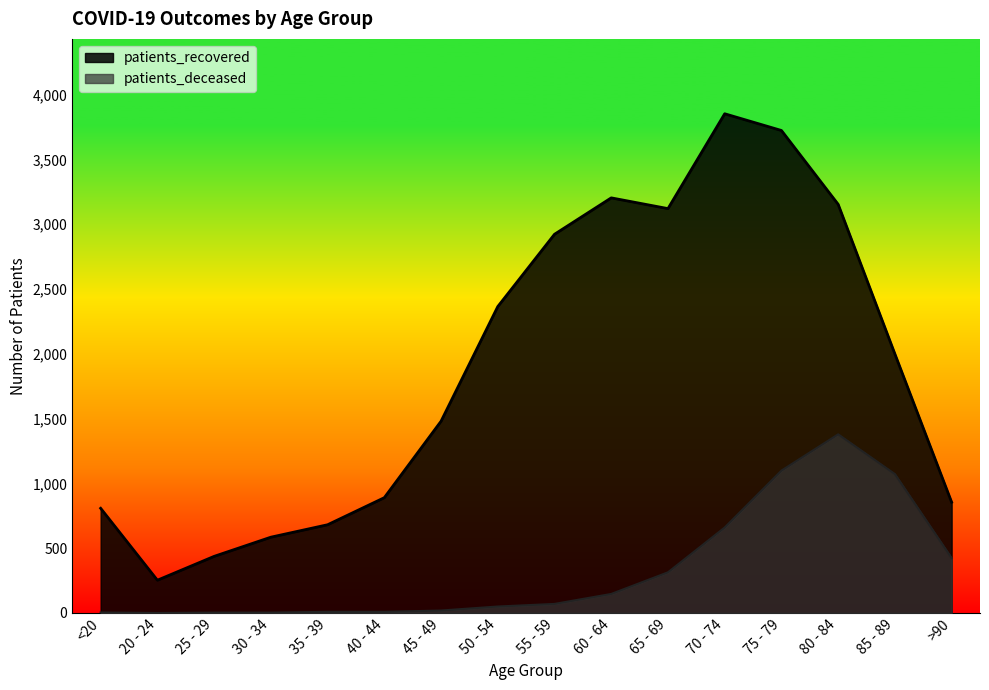

Which series has the largest total across all categories?

patients_recovered